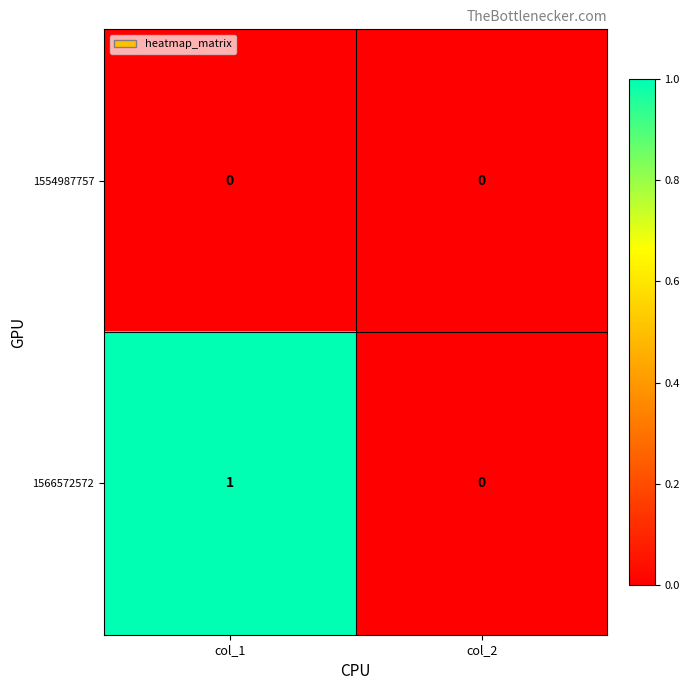

At which label is 1566572572 closest to 0?

col_2